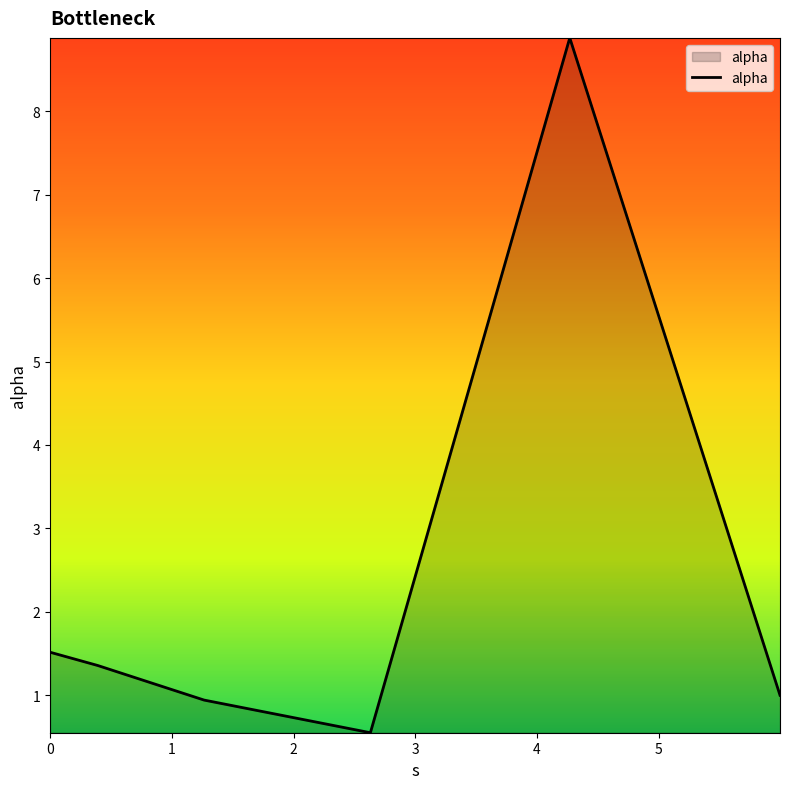

True or false: there are more than 1 points higher than both neighbors.

False